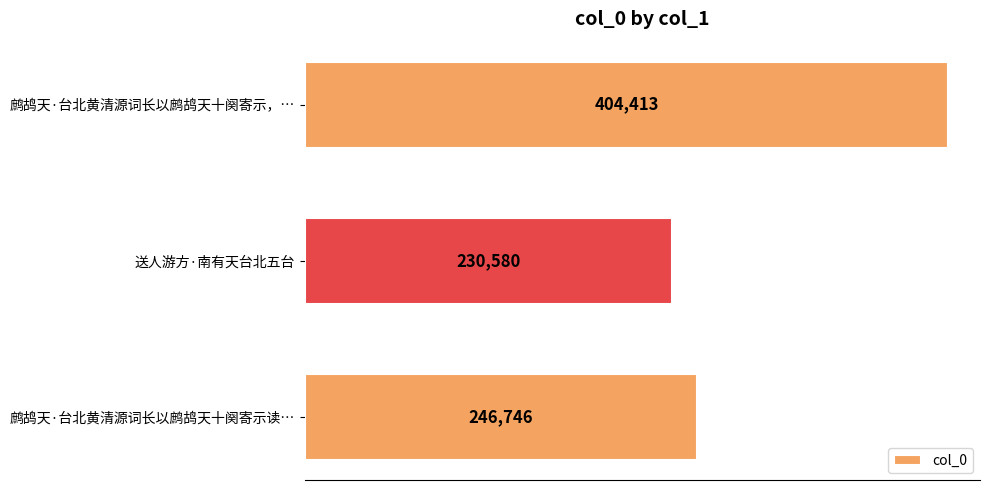

Reading bottom to top, what are all the values shown in this chart?

鹧鸪天·台北黄清源词长以鹧鸪天十阕寄示读…=246746	送人游方·南有天台北五台=230580	鹧鸪天·台北黄清源词长以鹧鸪天十阕寄示，…=404413